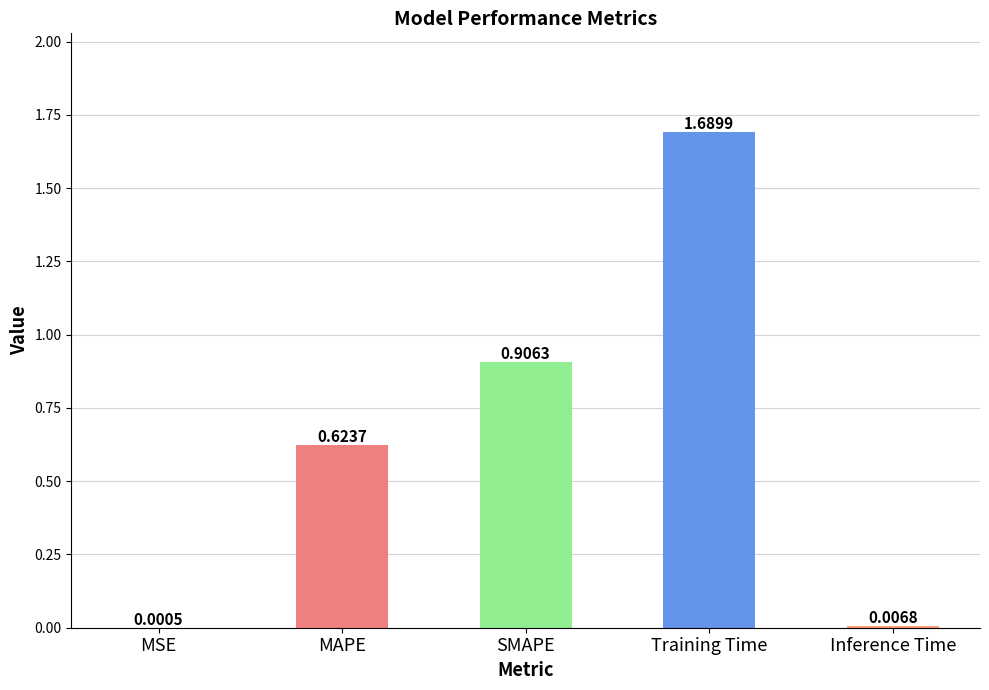

Which category has the highest value across all series?

Training Time